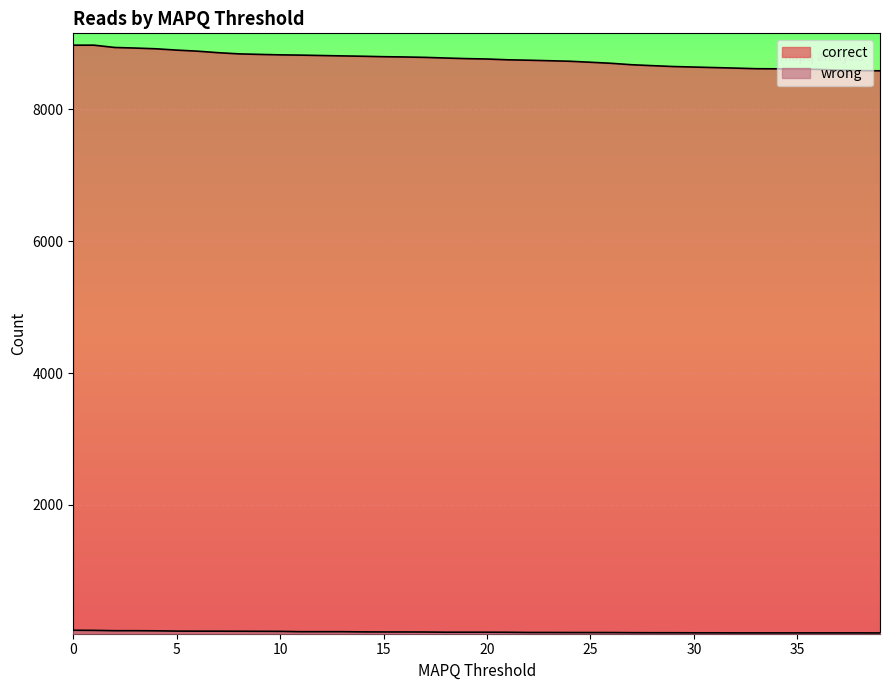

True or false: correct and wrong intersect in this chart.

False